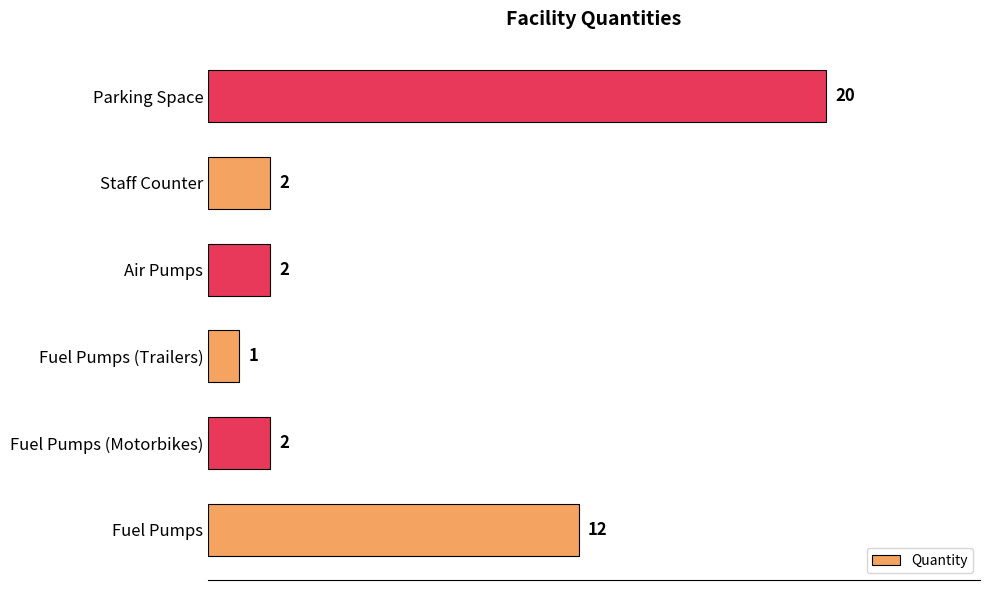

What is the change in value from Fuel Pumps to Fuel Pumps (Motorbikes)?

-10